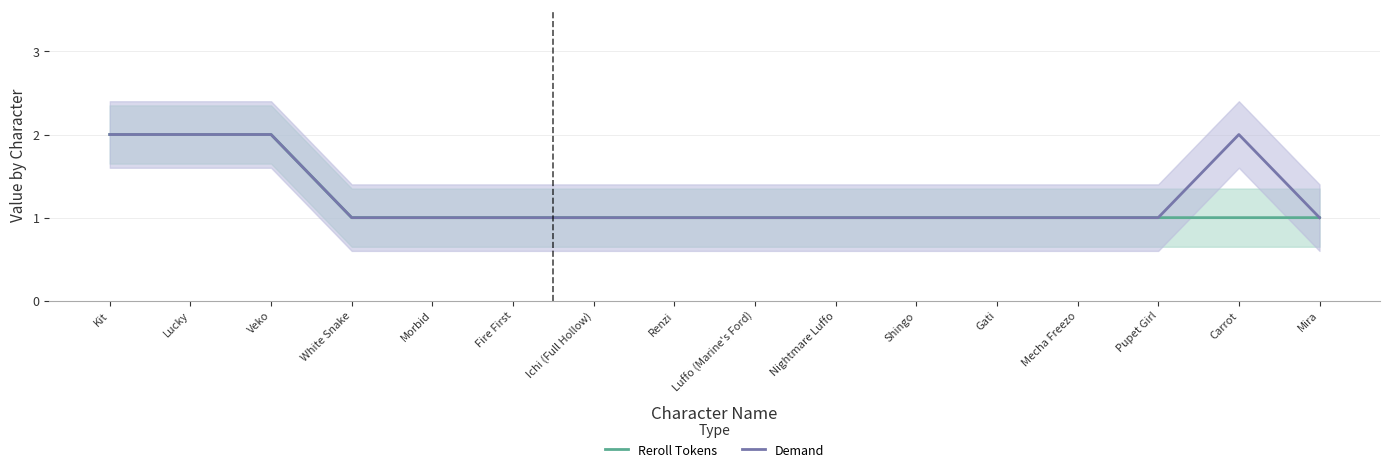

What is the sum of all Demand values?

20